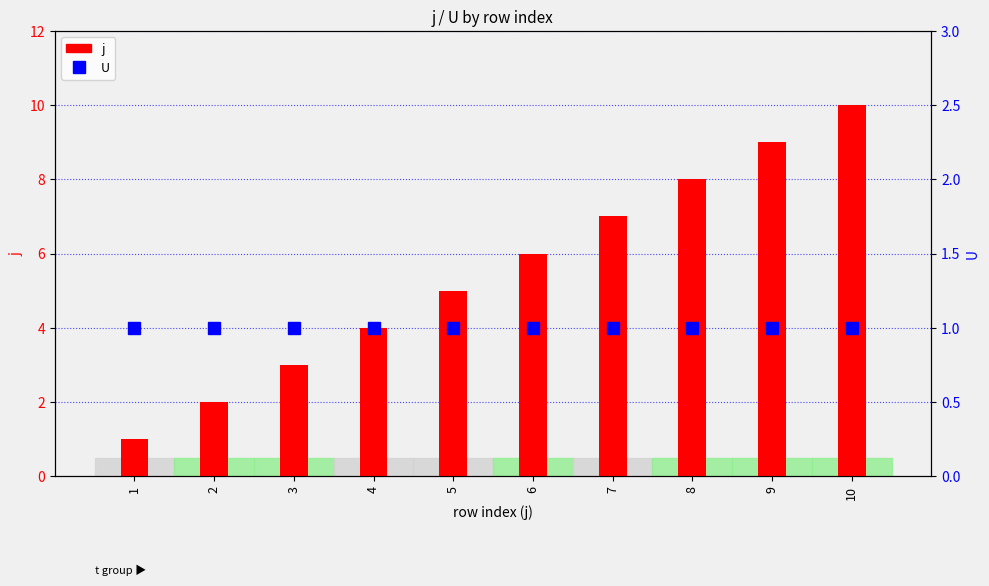

How many groups of bars are there?

10